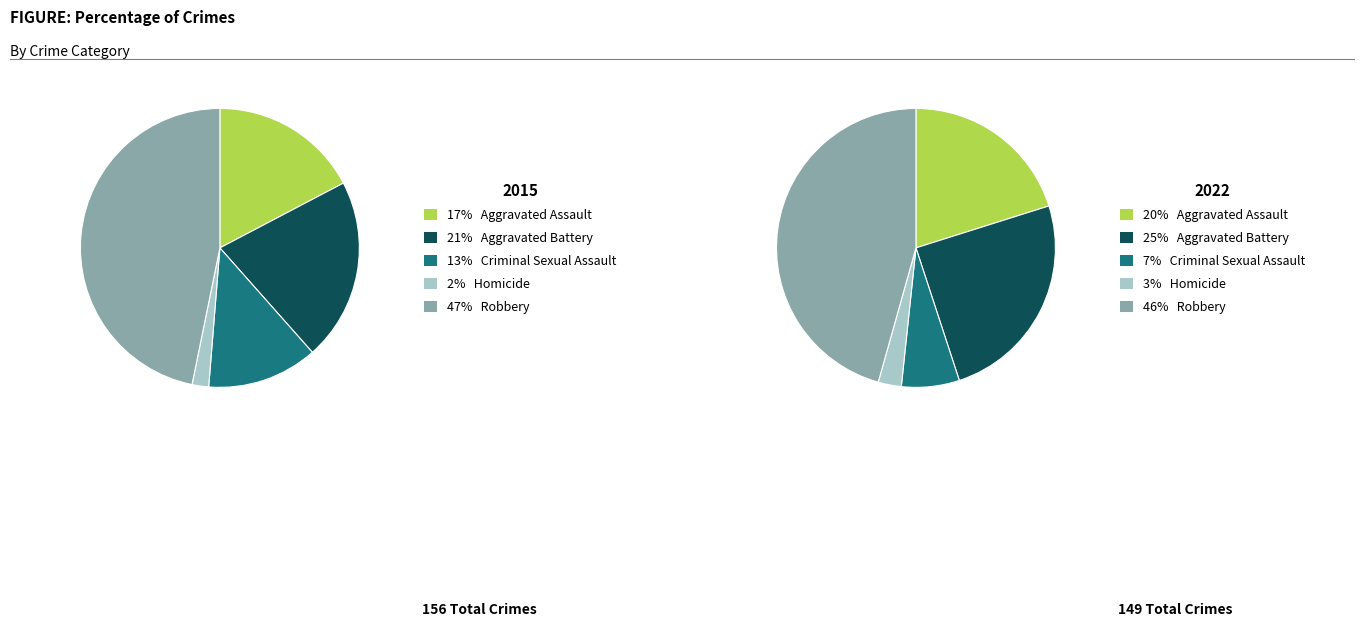

True or false: 2 accounts for 1% of the total.

False